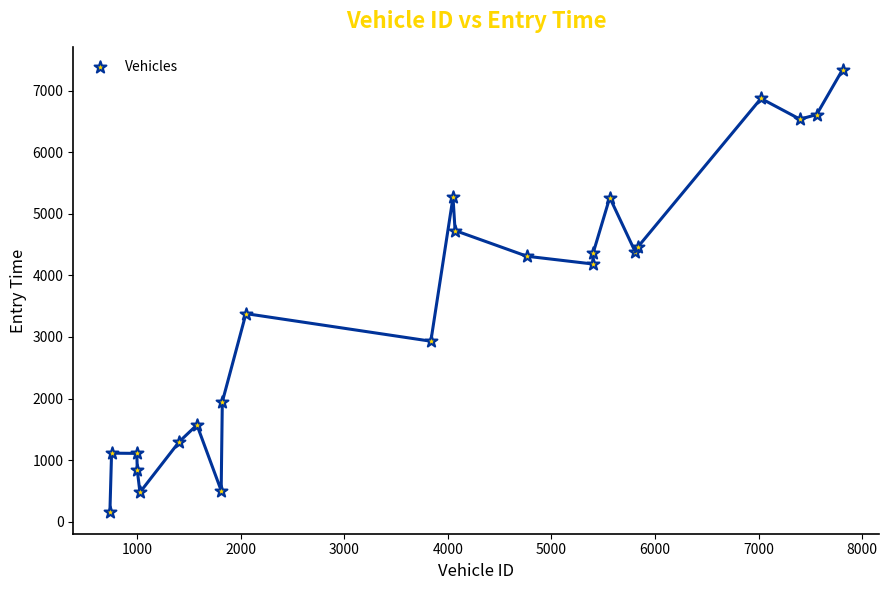

What is the range of Y values (max minus min)?

7178.1